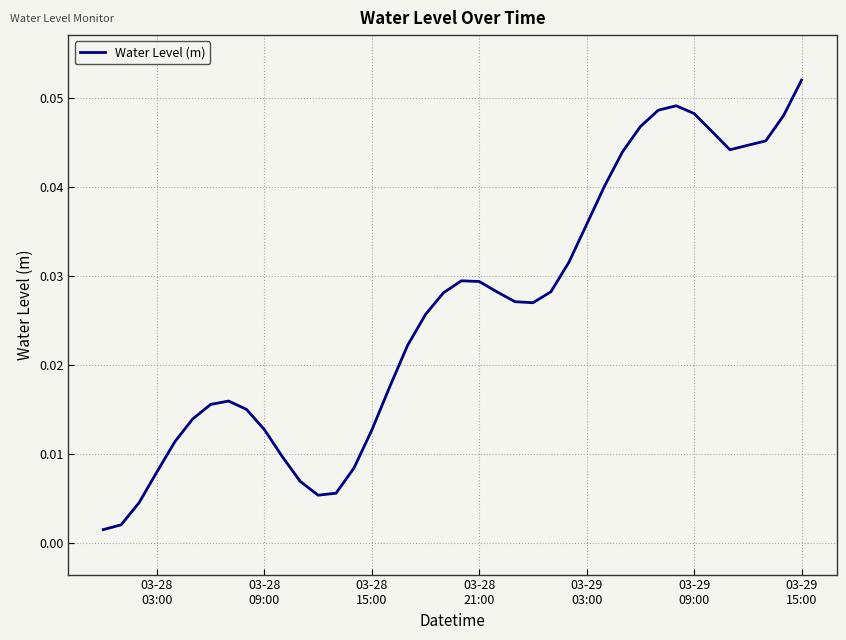

How many lines are shown in the chart?

1